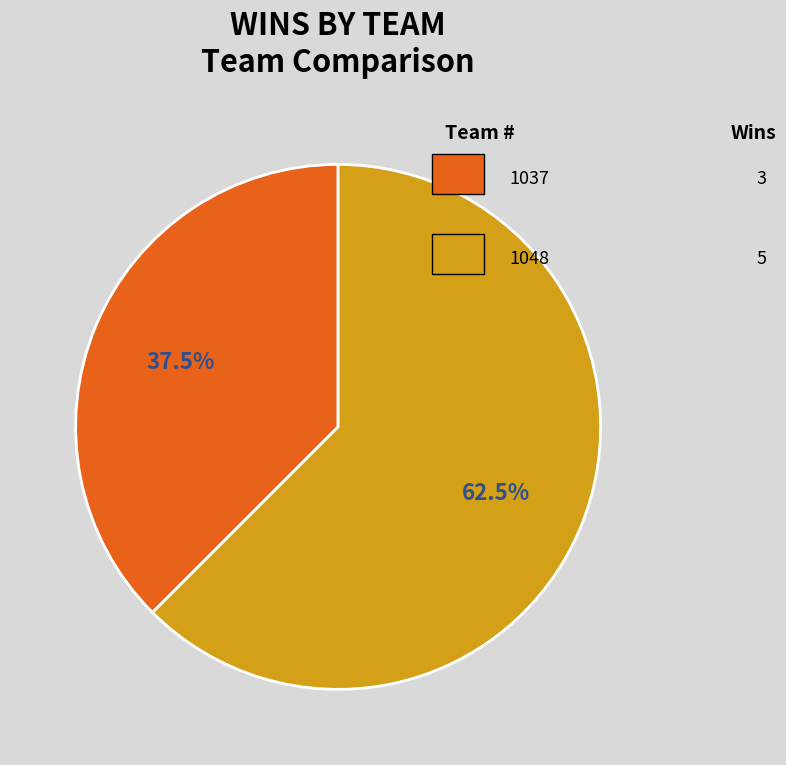

Is there a majority slice in this chart?

Yes